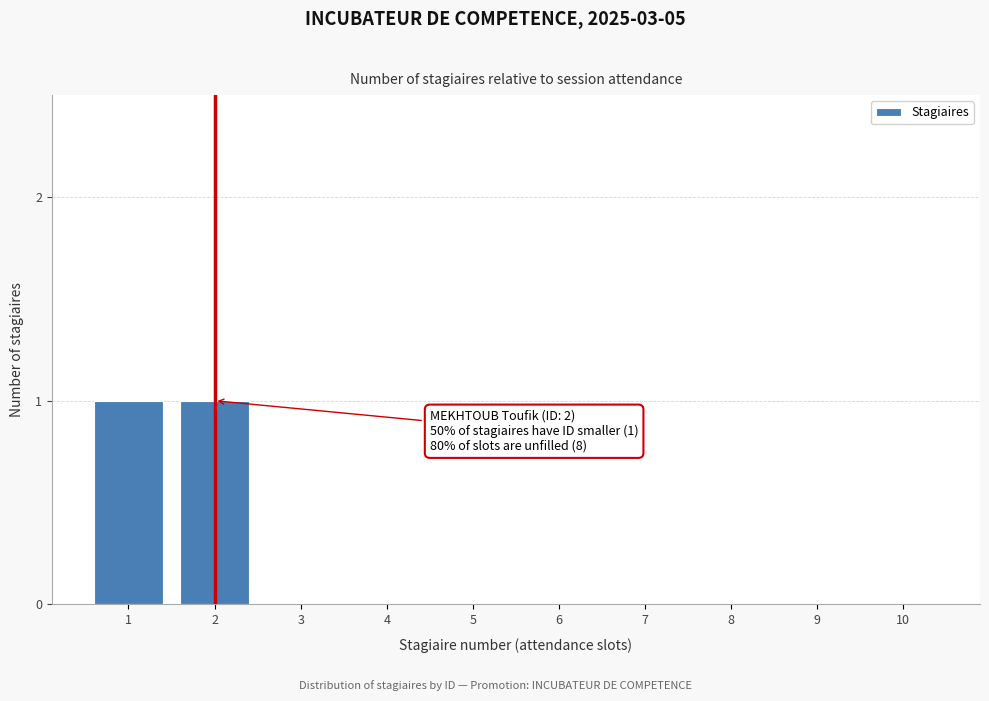

Reading left to right, extract all data points from this chart.

1=1	2=1	3=0	4=0	5=0	6=0	7=0	8=0	9=0	10=0